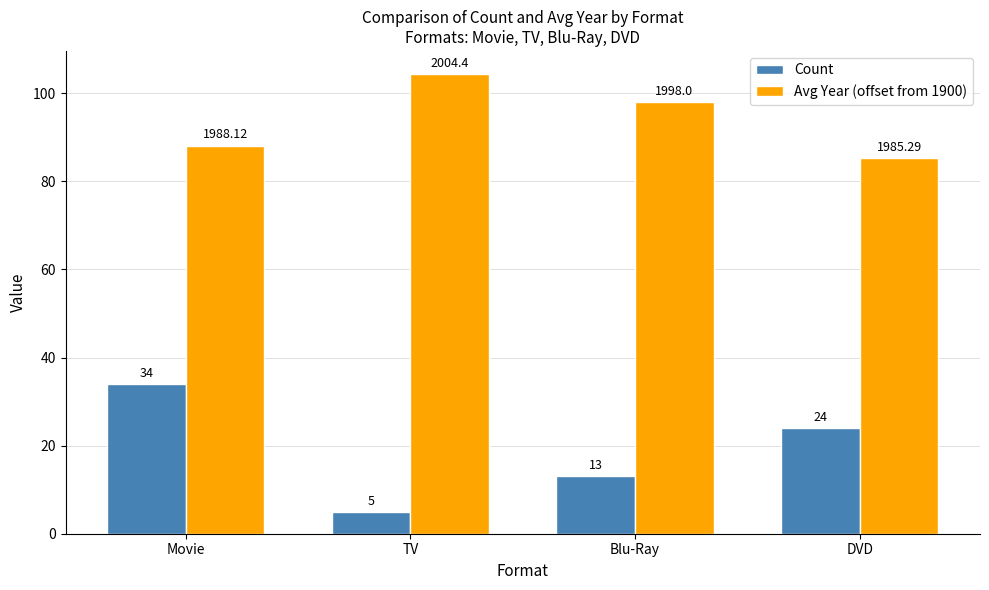

Count the Count values in the range 13 to 34.

3